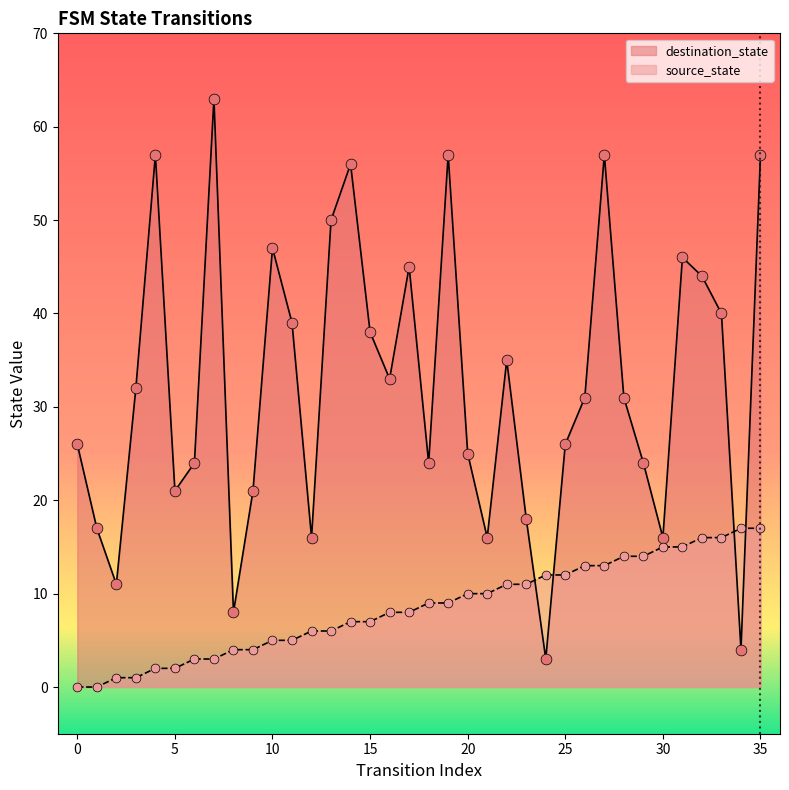

Which series reaches the minimum Y coordinate?

source_state